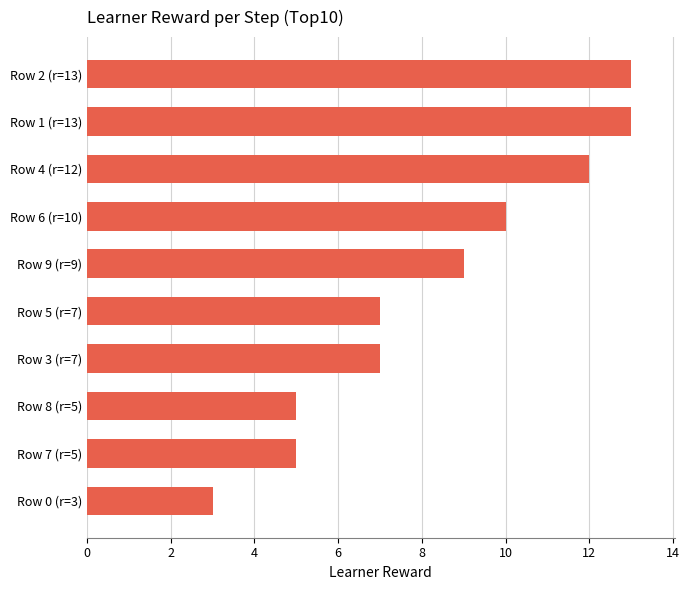

What is the change in value from Row 0 (r=3) to Row 4 (r=12)?

+9